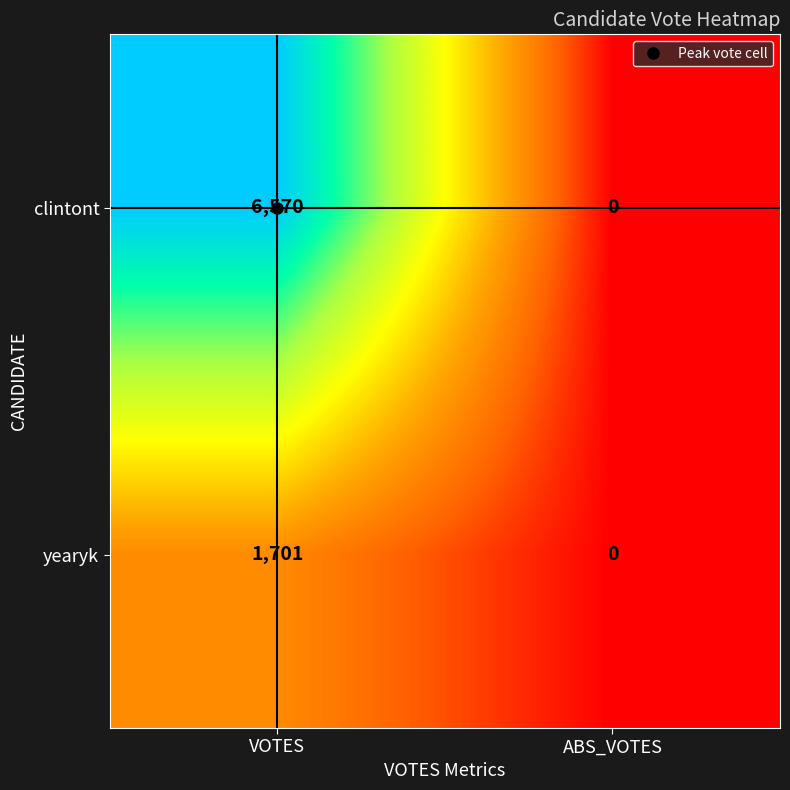

At which label is yearyk closest to 850?

ABS_VOTES